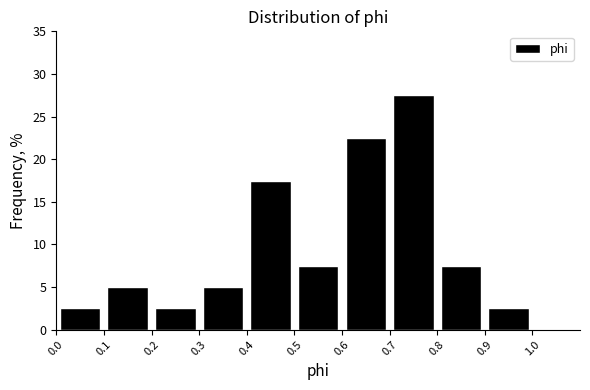

Which range on the x-axis has the tallest bar?

0.7 to 0.8